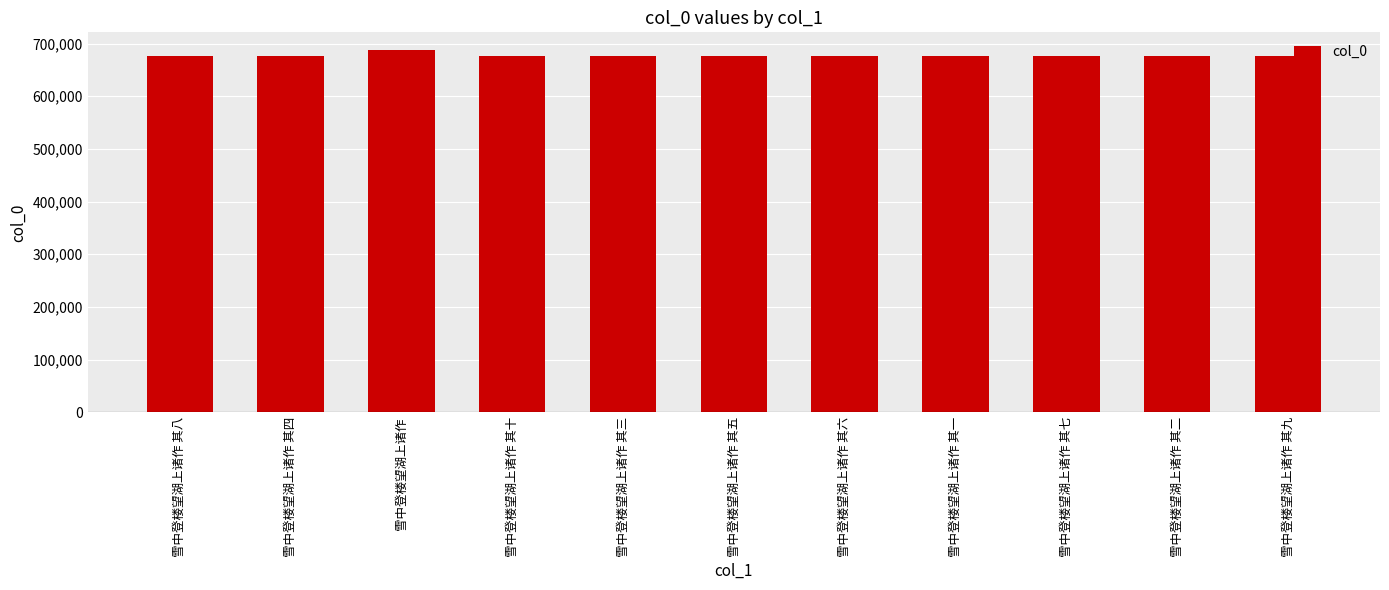

True or false: the data shows 266675 at 雪中登楼望湖上诸作 其六.

False